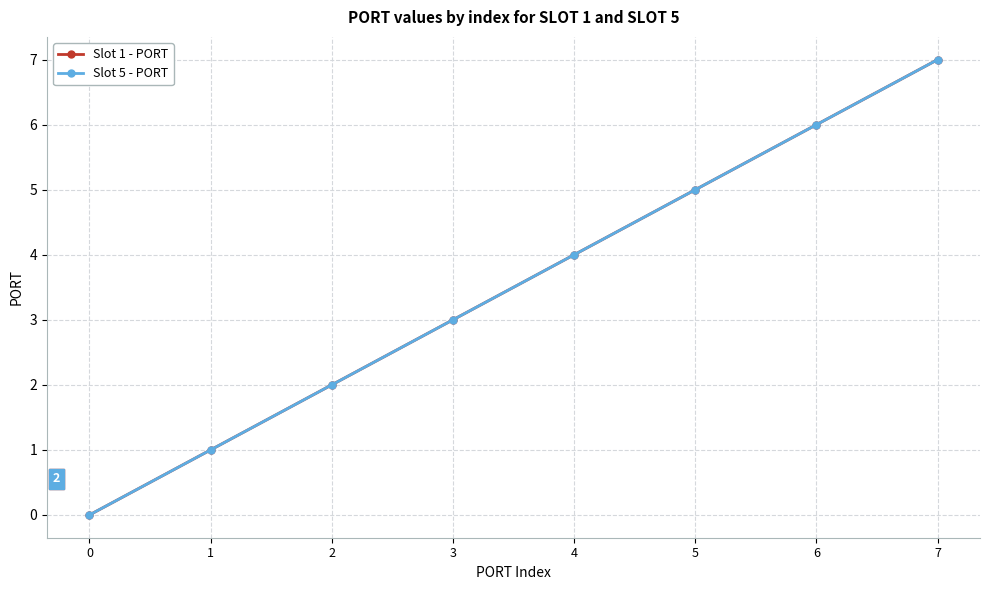

Is this an area chart (filled region under the line)?

No